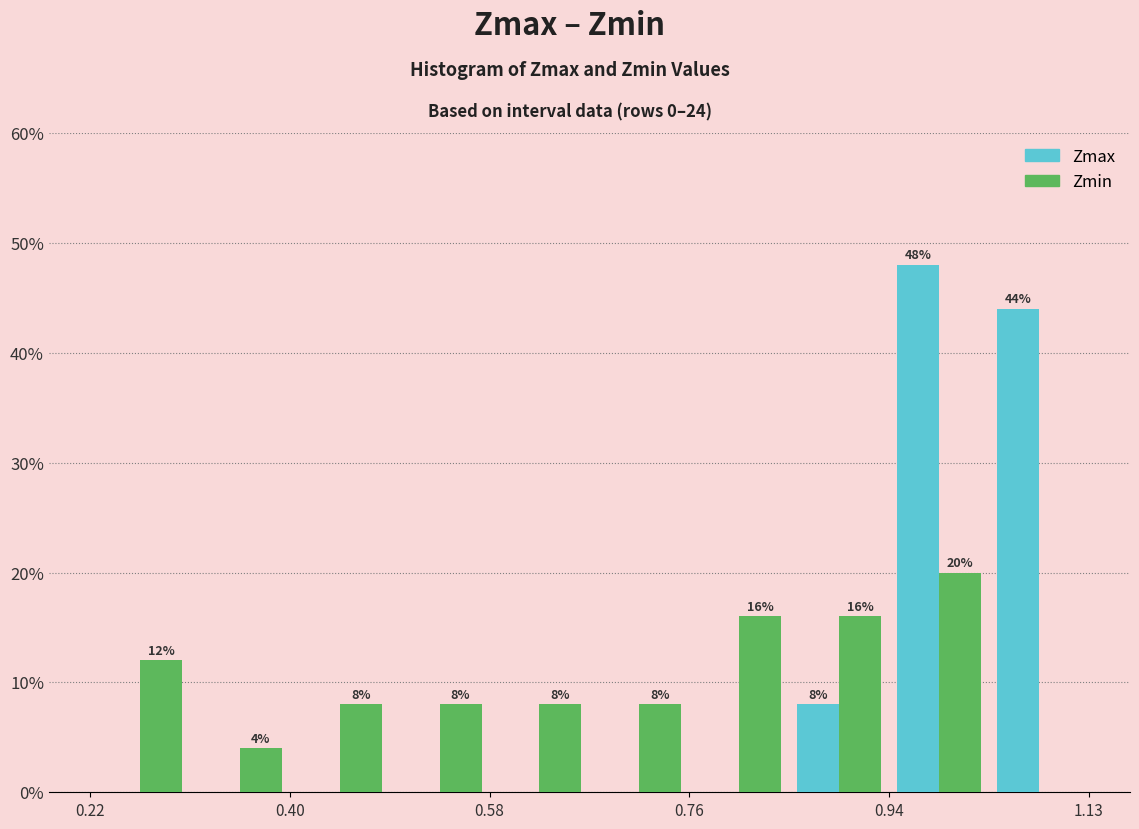

In the Zmax series, which range on the x-axis has the tallest bar?

0.94 to 1.04